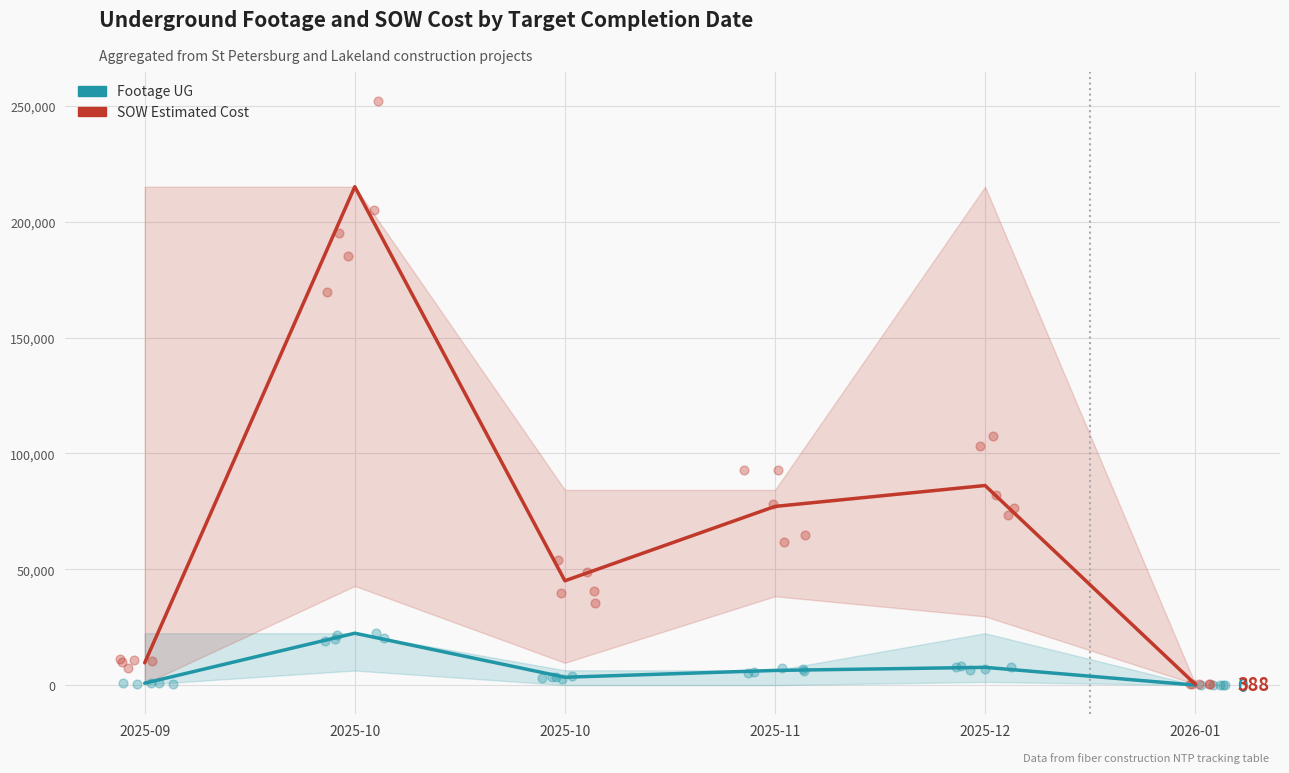

What is the total value across all series at 2025-10?

237475.0